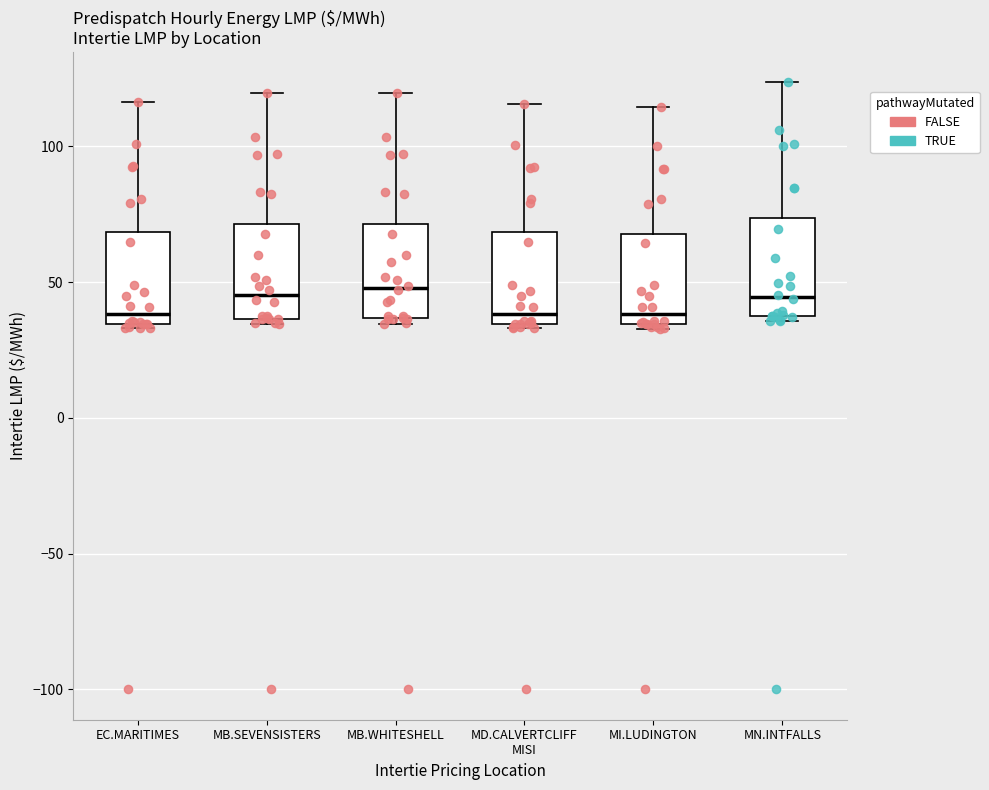

Where does the median line of the box for MN.INTFALLS sit on the y-axis? The values are not printed on the chart, so give them approximately, as read against the axis.

45